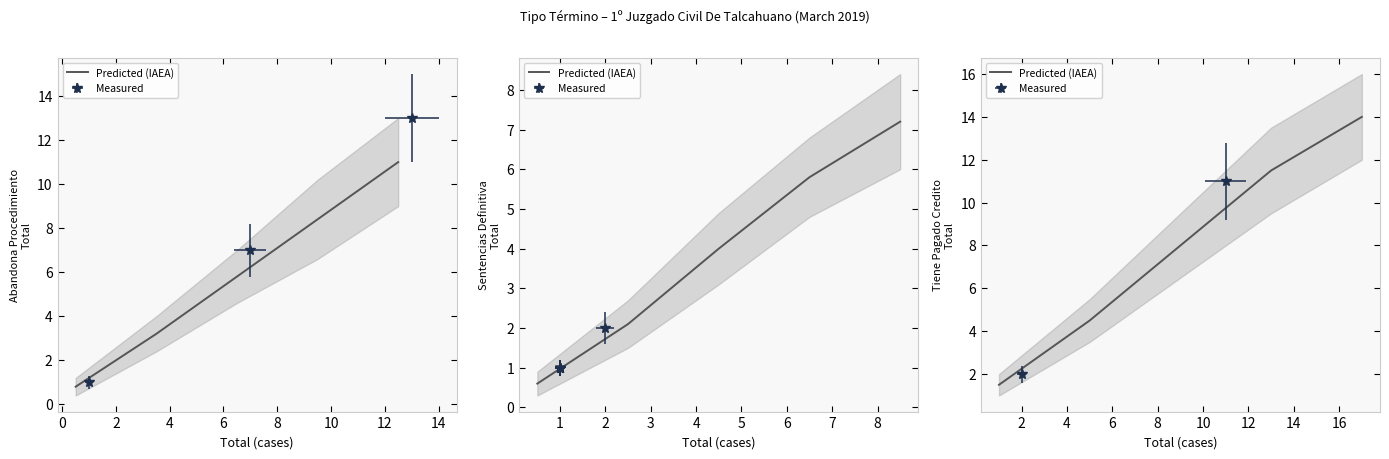

Count the number of values greater than 8.

2